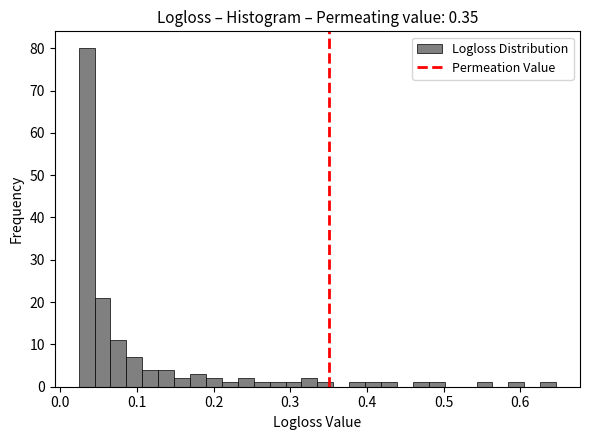

Read against the x-axis, roughly where is the centre of the tallest bar?

0.03